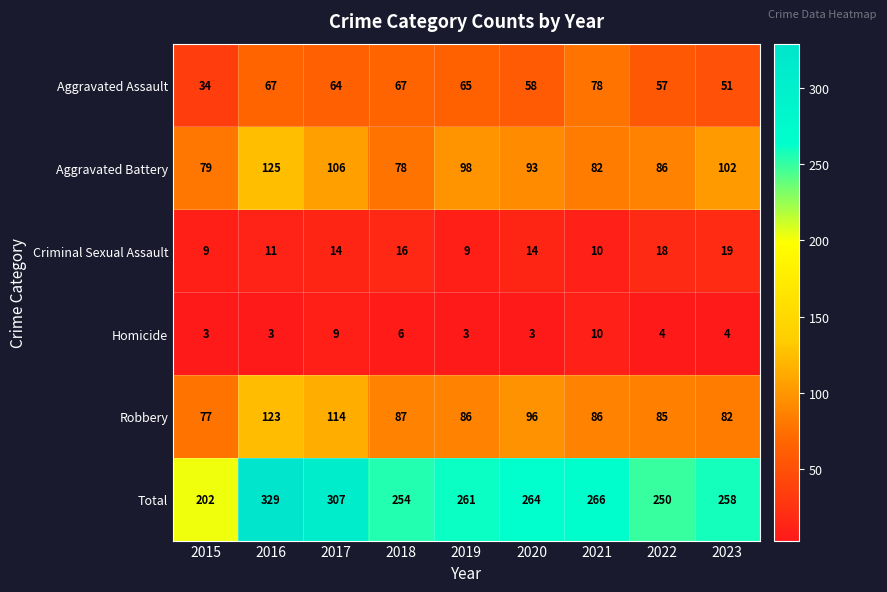

What is the difference between the Aggravated Assault values at 2020 and 2018?

9